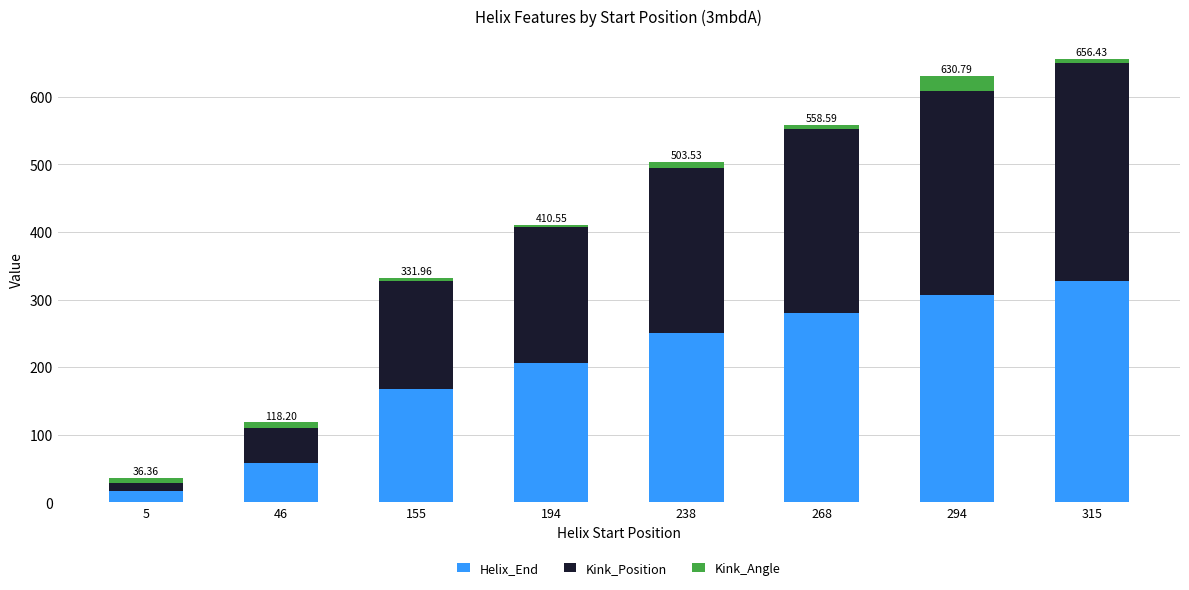

How many series are shown in this chart?

3